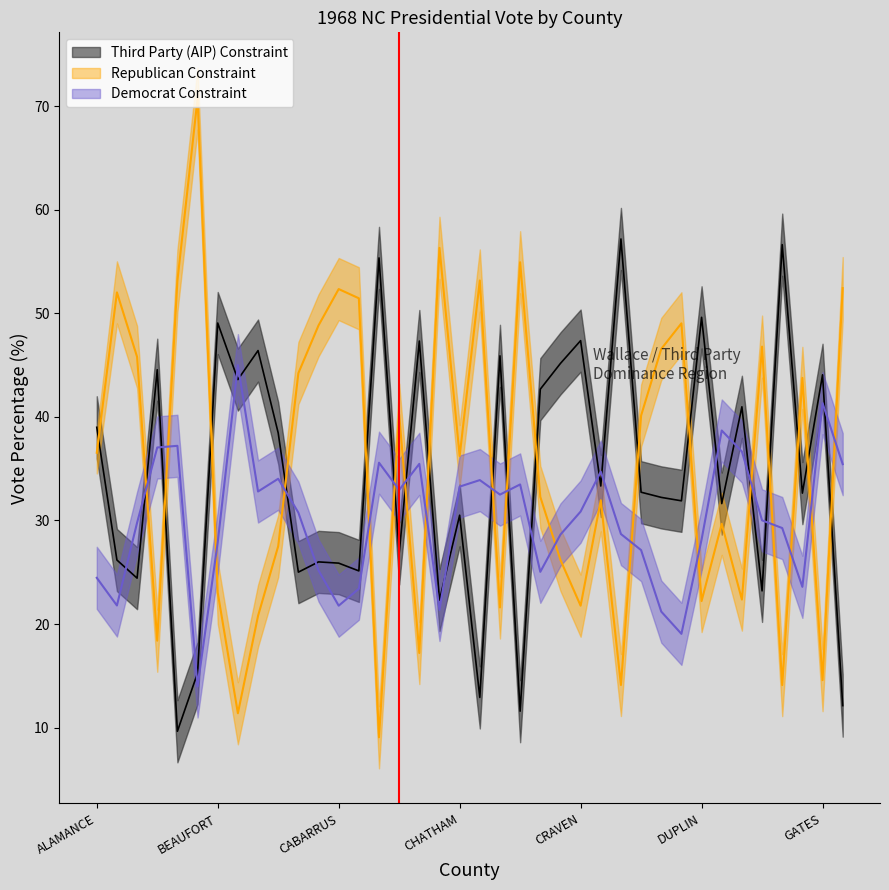

Is it true that ThirdVotesTotalPercent equals 44.1 at GATES?

True